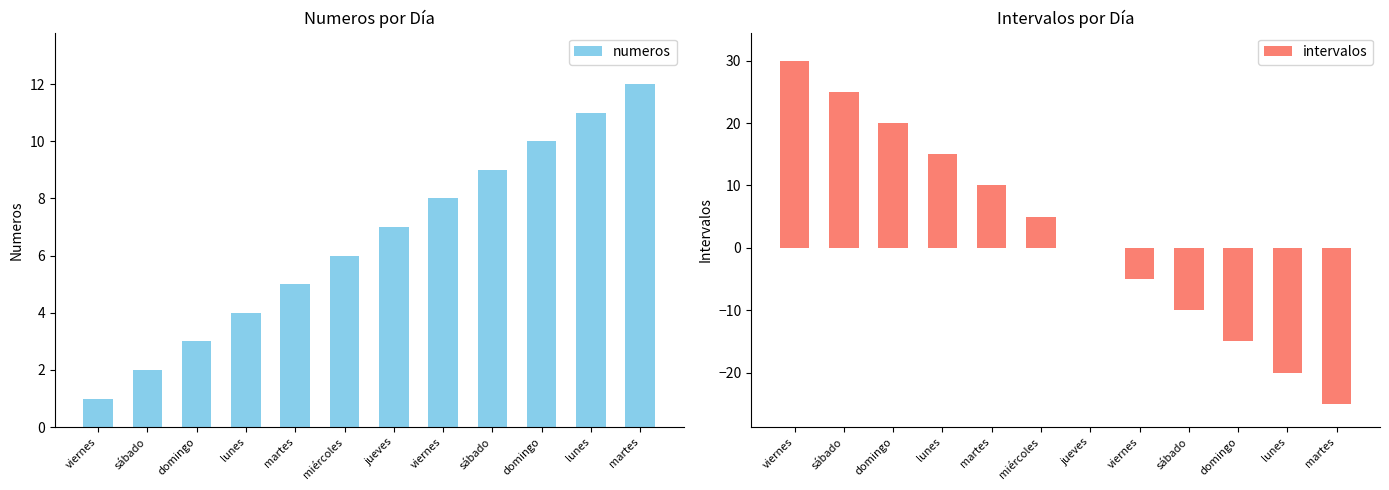

Are the bars grouped side by side (vs. stacked)?

Yes